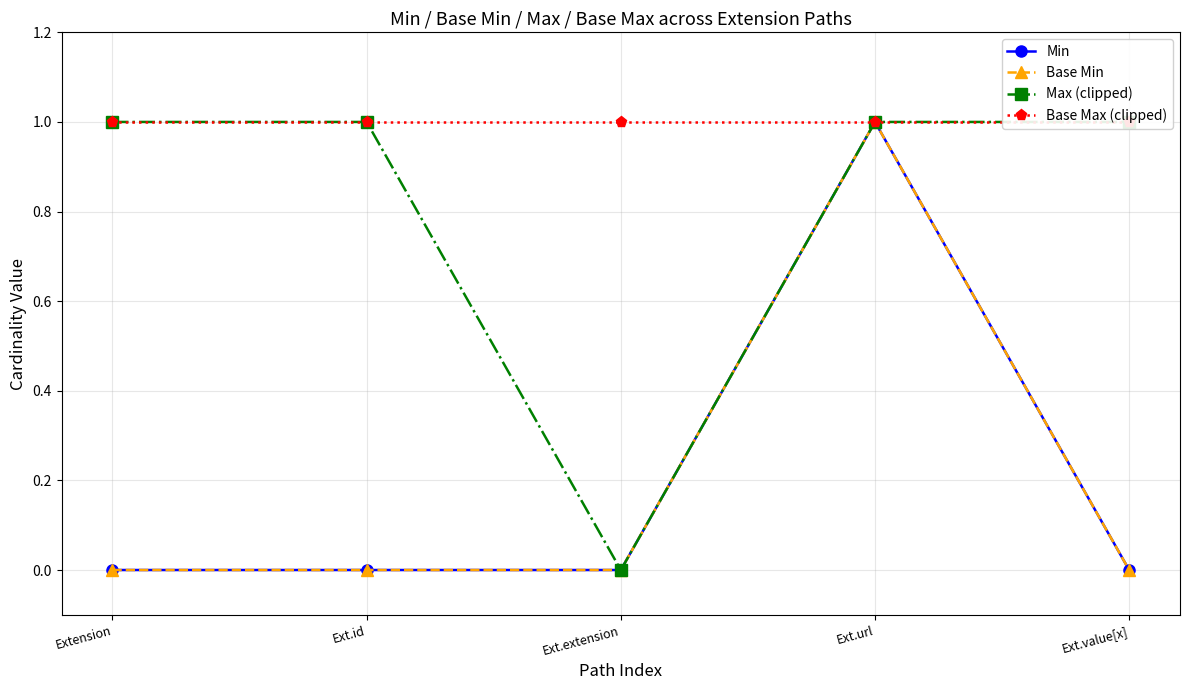

What is the label of the 4th point from the left?

Ext.url